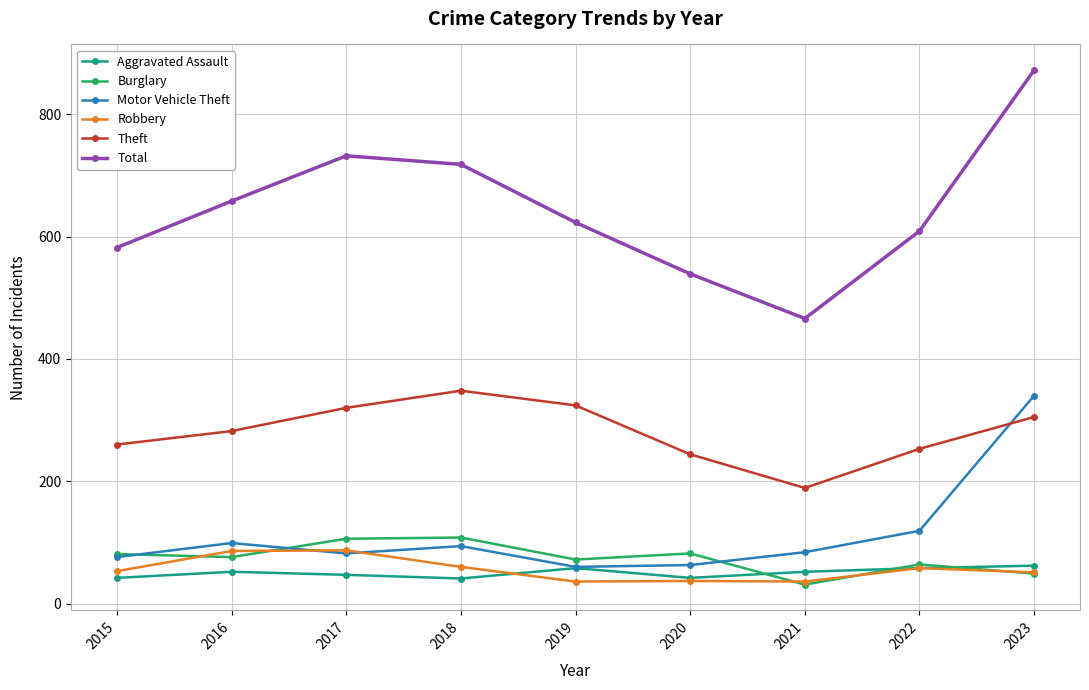

What is the maximum value shown in the chart?

872